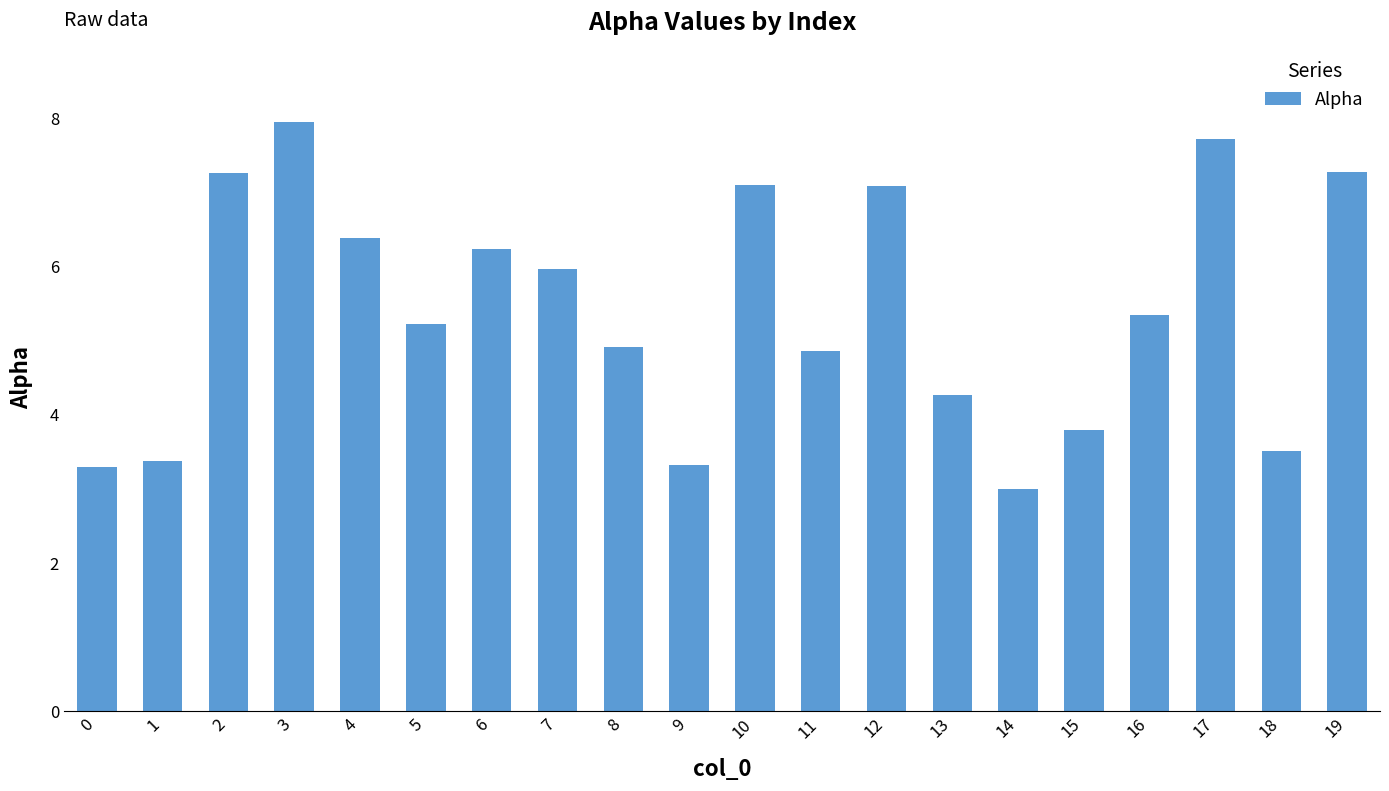

Count the number of data series in this chart.

1